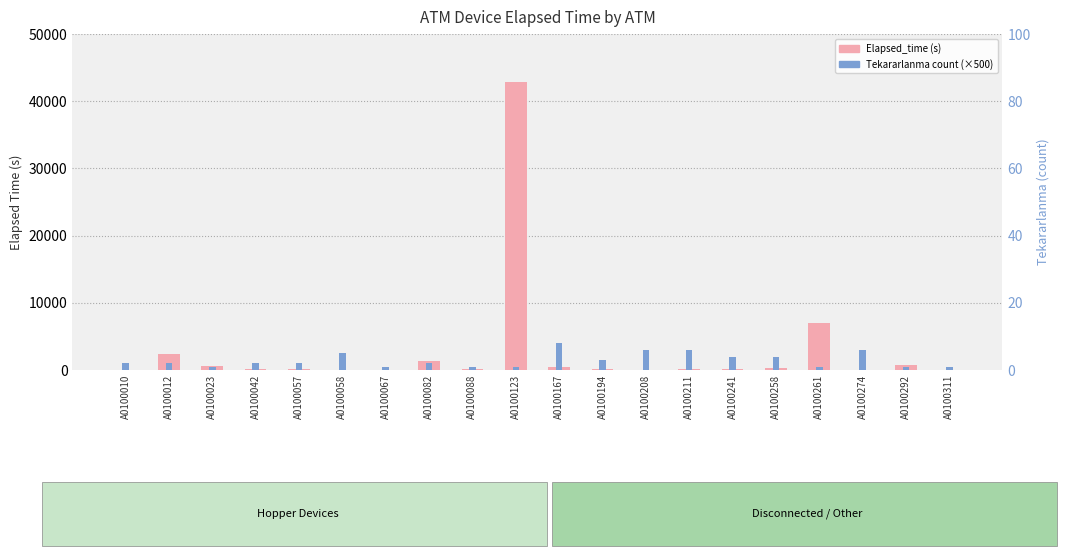

Is it true that Elapsed_time (s) equals 2395 at A0100012?

True